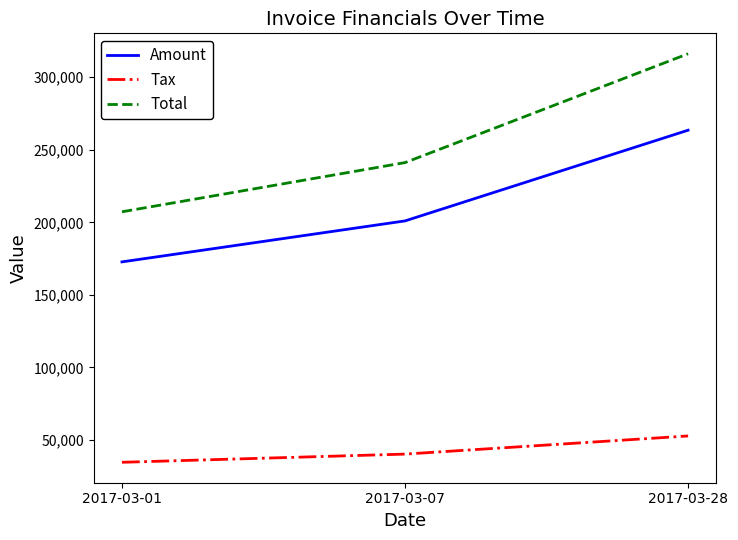

What is the smallest value displayed?

34543.6